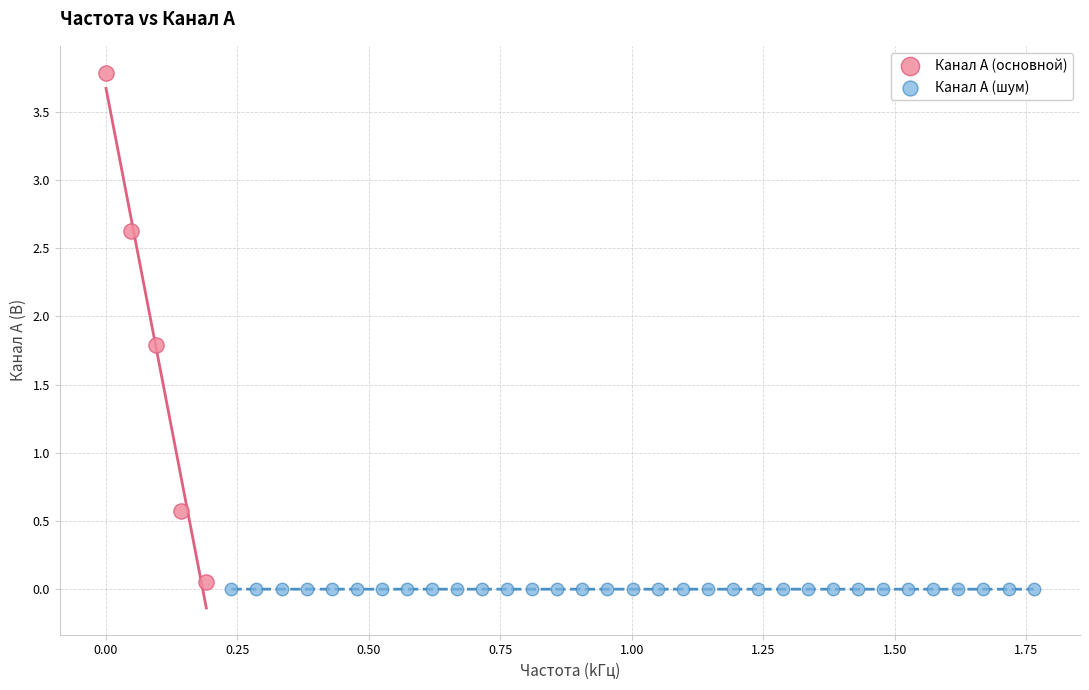

What are all the series names shown in the legend?

Канал A (основной), Канал A (шум)